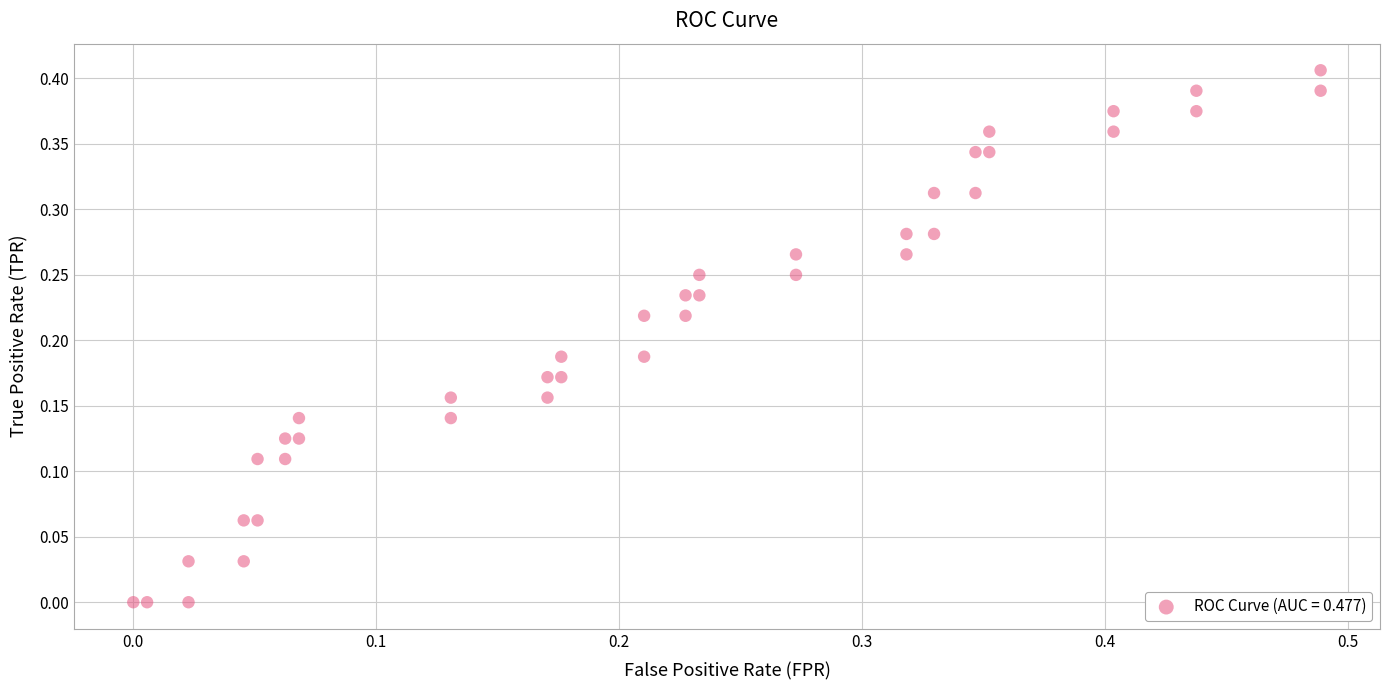

What is the range of X values (max minus min)?

0.5